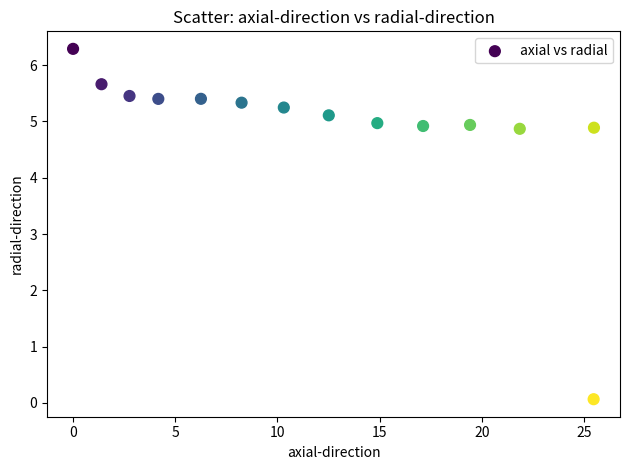

What is the range of X values (max minus min)?

25.5